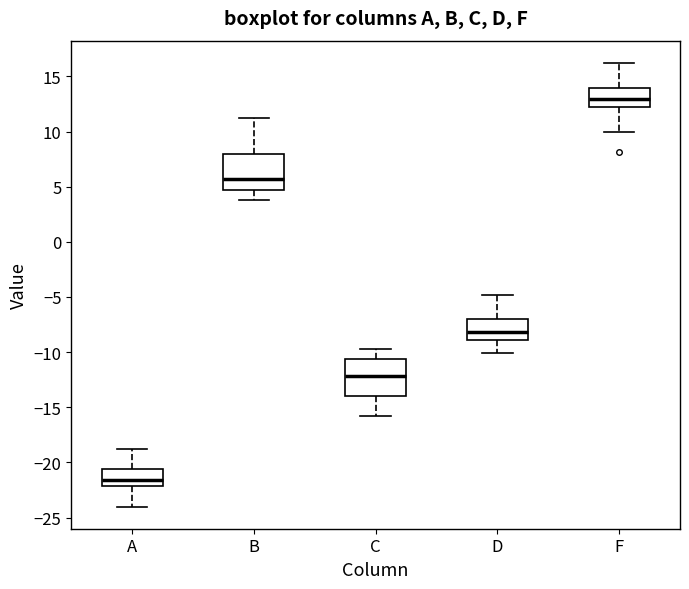

Reading left to right, read every box against the y-axis: the position of its median line, the range the box covers, and the ends of its whiskers. The values are not printed on the chart, so give them approximately, as read against the axis.

A: median -21.5, box -22.0 to -20.5, whiskers -24.0 to -19.0
B: median 5.5, box 4.5 to 8.0, whiskers 4.0 to 11.0
C: median -12.0, box -14.0 to -10.5, whiskers -16.0 to -10.0
D: median -8.0, box -9.0 to -7.0, whiskers -10.0 to -5.0
F: median 13.0, box 12.0 to 14.0, whiskers 10.0 to 16.0